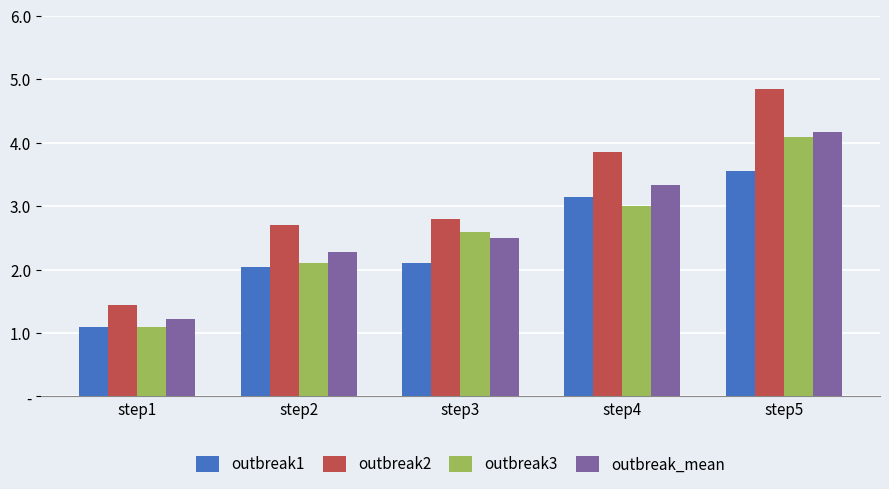

What value does the outbreak3 series have at step4?

3.0